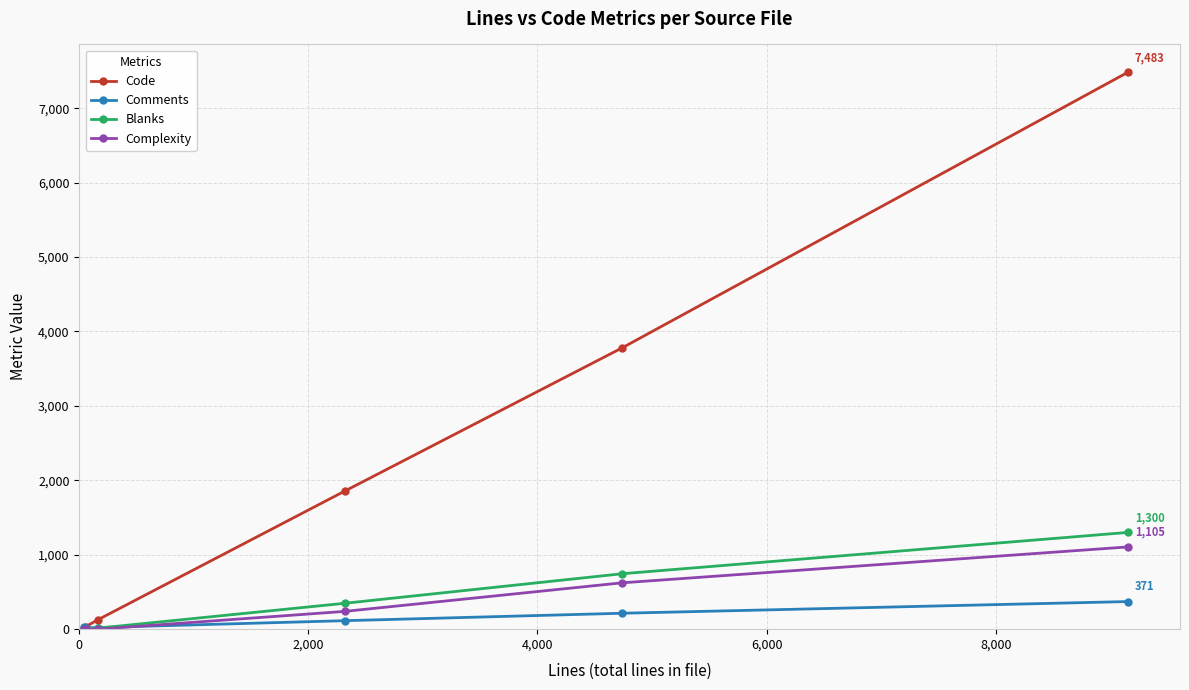

Is this an area chart (filled region under the line)?

No